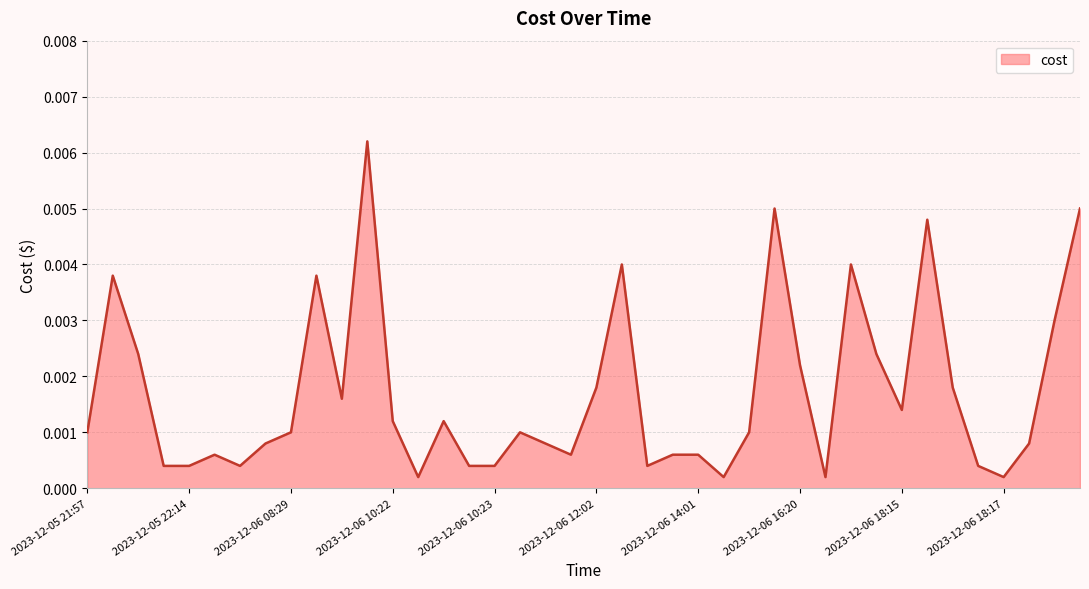

Where is the first local maximum?

2023-12-05 22:02